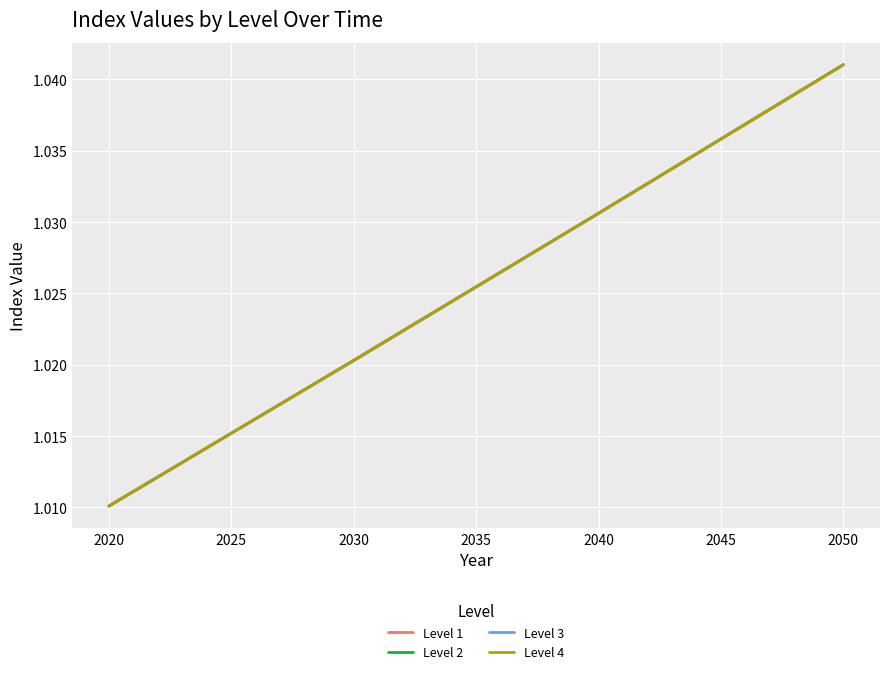

Does the chart display data point markers on the line(s)?

No